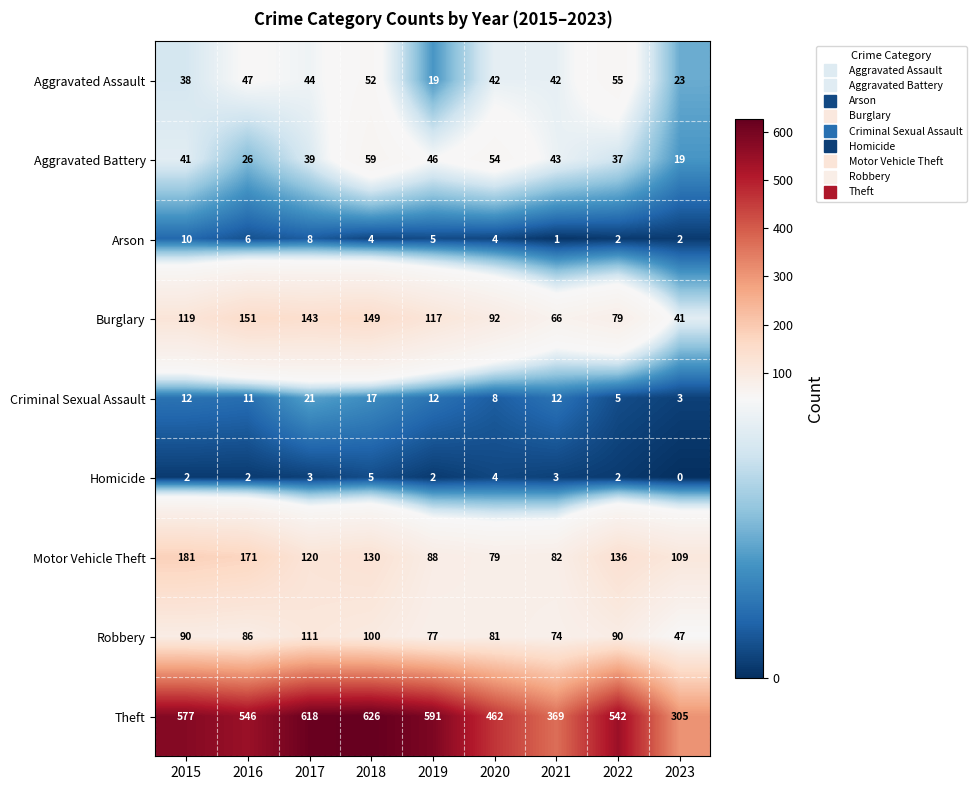

Count the number of data series in this chart.

9